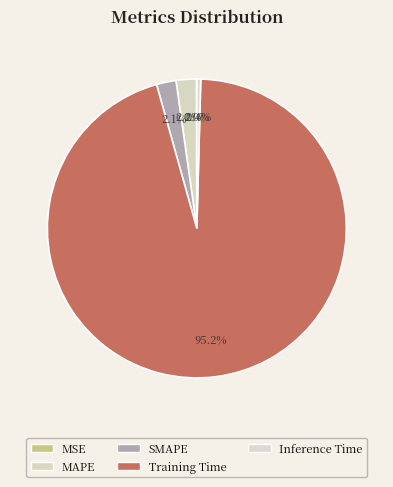

To the nearest percent, what is the difference between the MSE and MAPE slice percentages?

2%